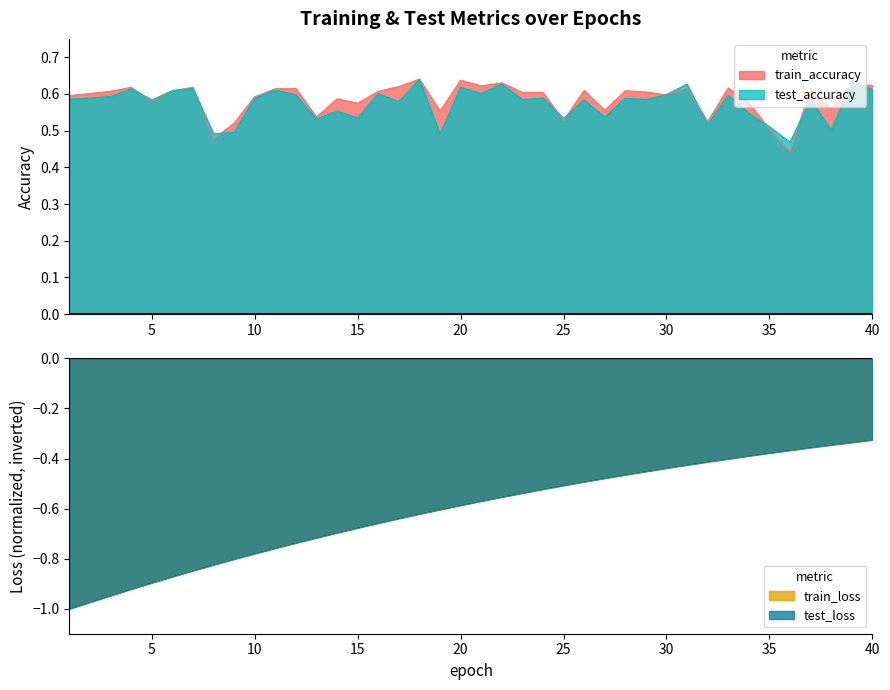

Rank the series by their maximum value, from highest to lowest.

train_accuracy, test_accuracy, train_loss, test_loss